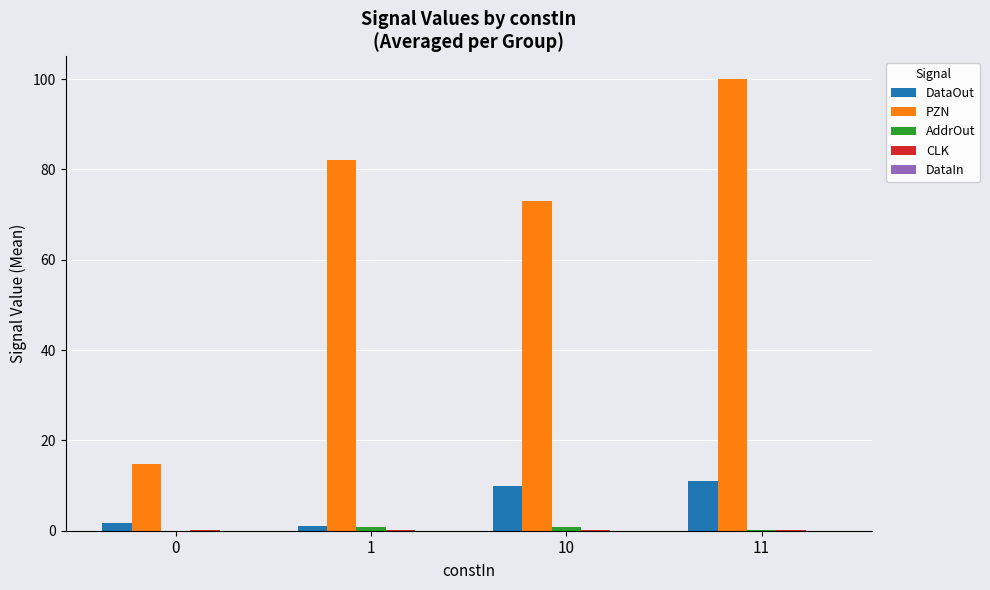

What is the sum of all DataOut values?

23.7